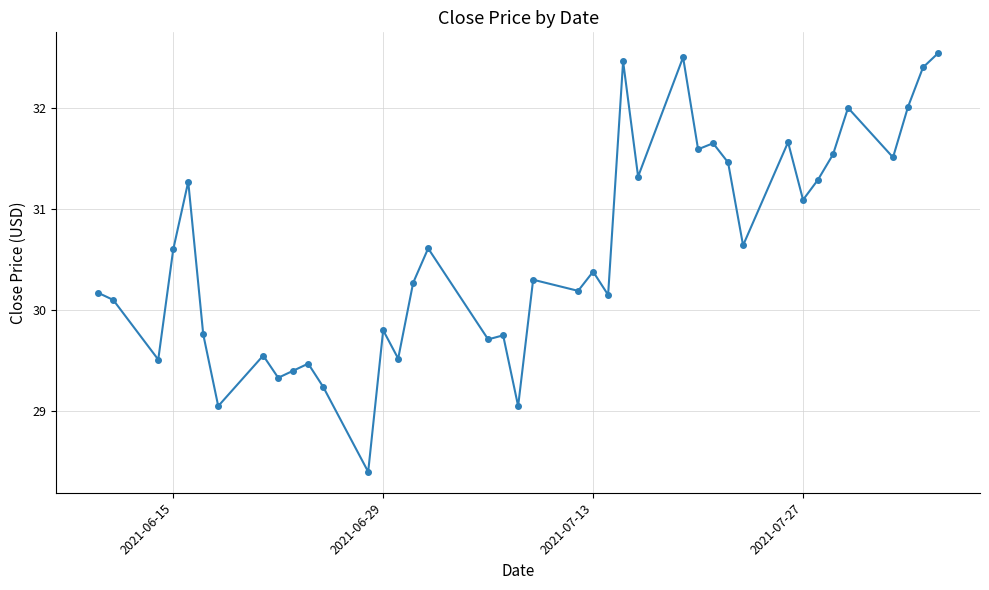

What is the maximum value shown in the chart?

32.5